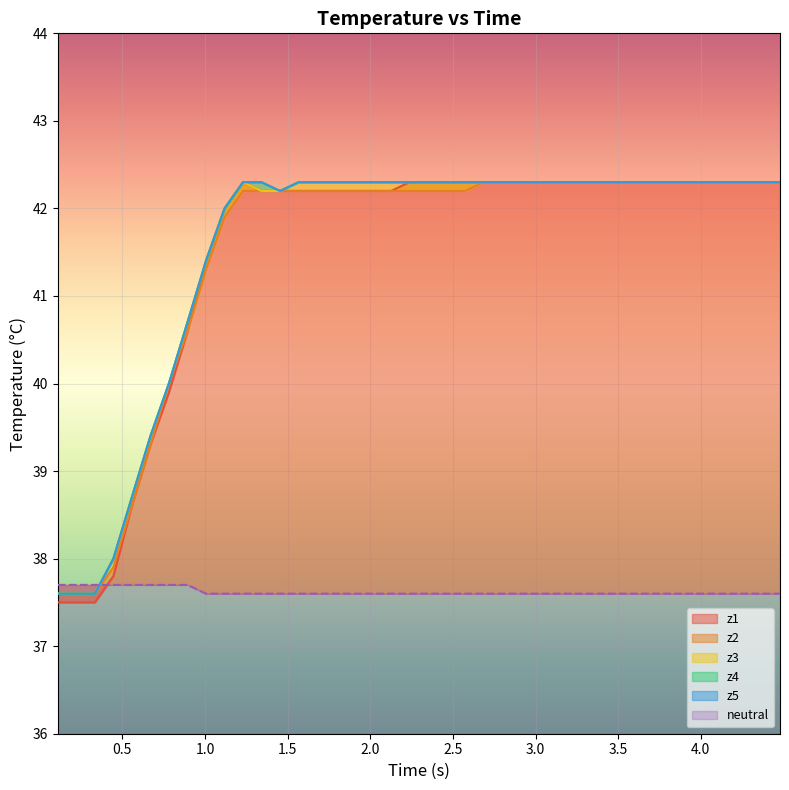

Does the chart display data point markers on the line(s)?

No